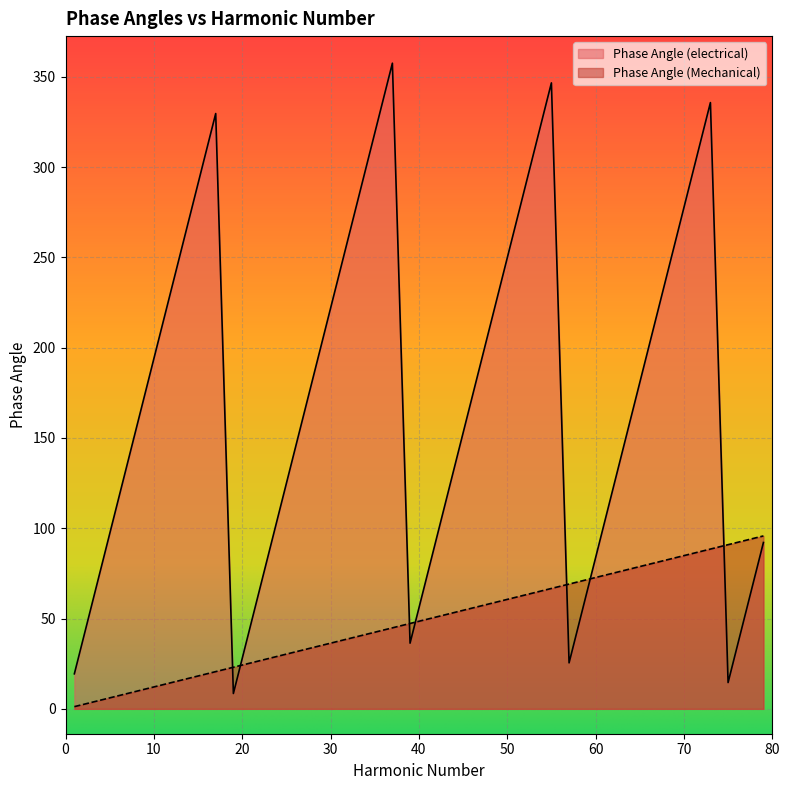

Which has a higher value, 53 or 47?

53